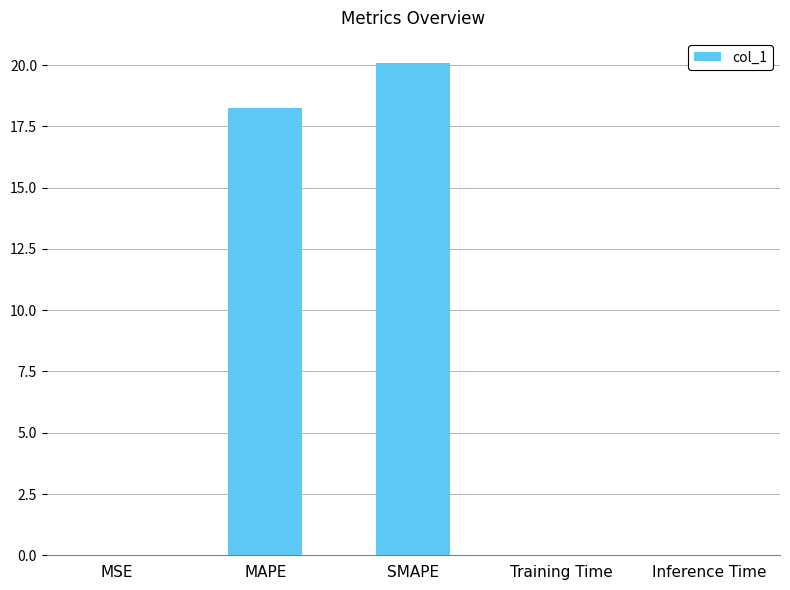

The value at MAPE is 32.8. True or false?

False